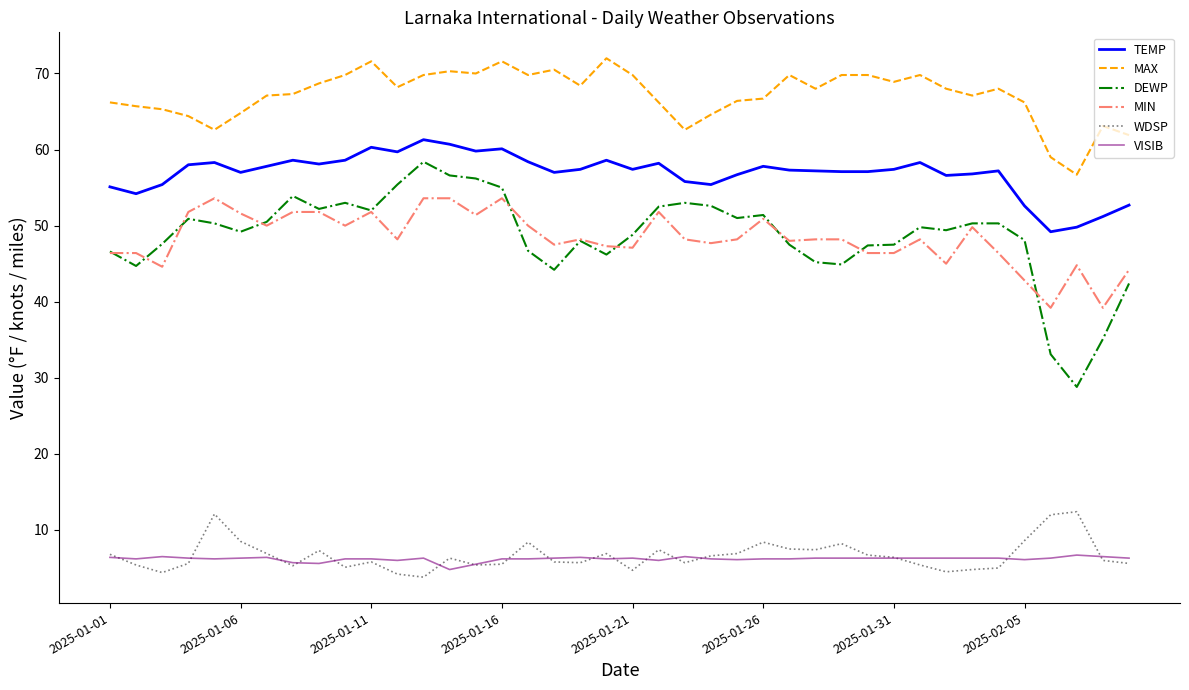

True or false: VISIB has more than 0 points higher than both neighbors.

True